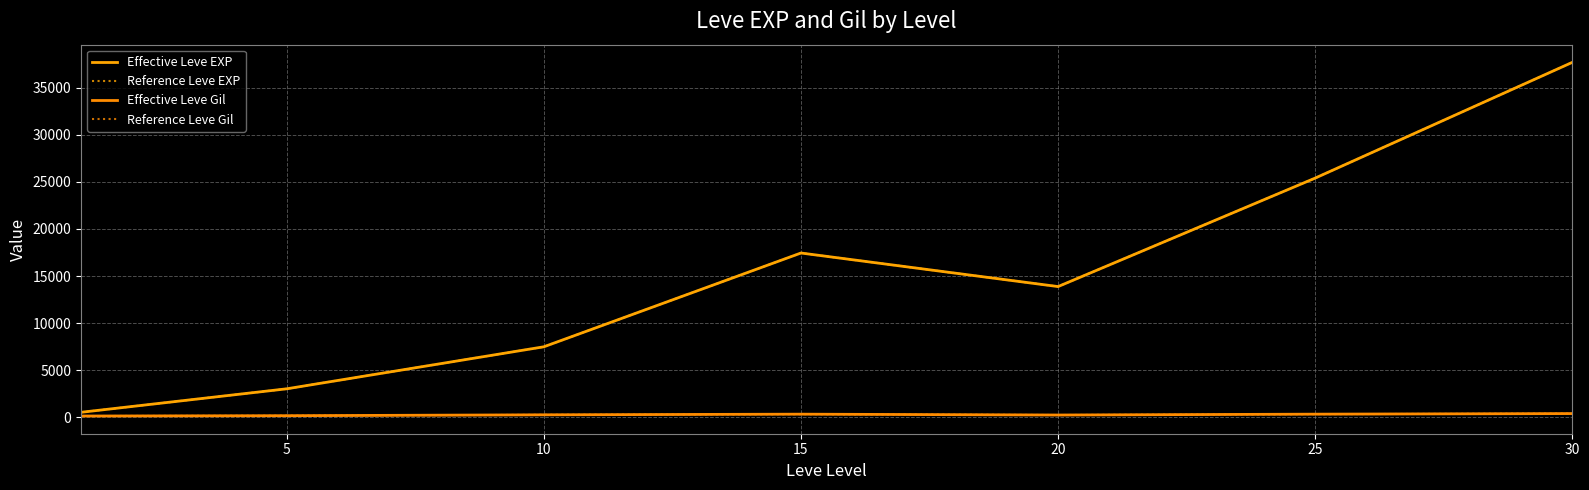

Does the chart display data point markers on the line(s)?

No